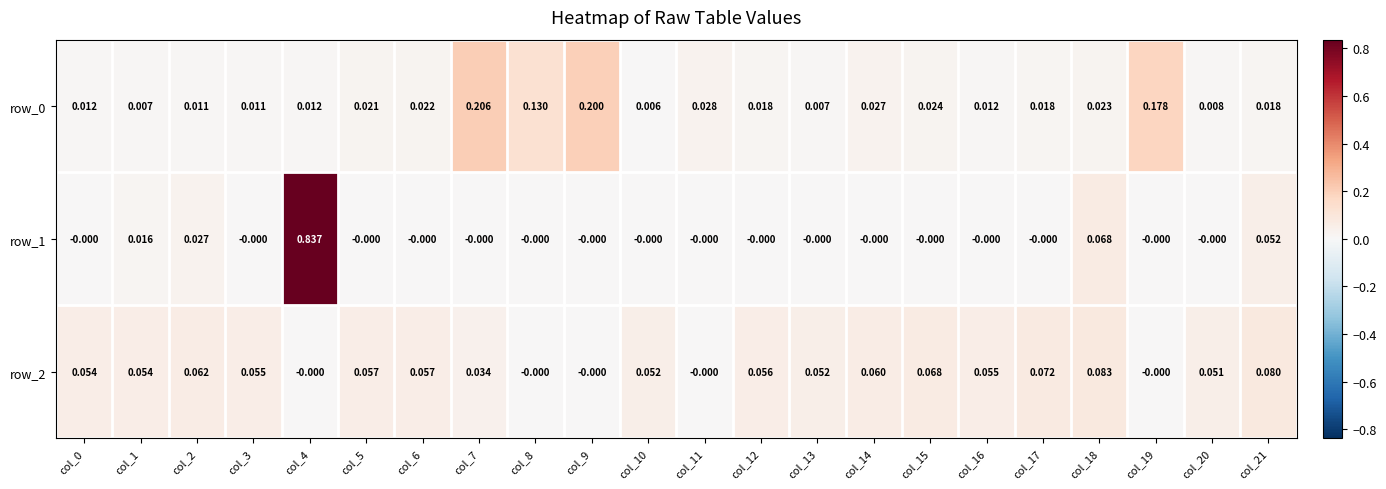

Reading right to left, what are all the values shown in this chart?

row_0: col_21=0.0	col_20=0.0	col_19=0.2	col_18=0.0	col_17=0.0	col_16=0.0	col_15=0.0	col_14=0.0	col_13=0.0	col_12=0.0	col_11=0.0	col_10=0.0	col_9=0.2	col_8=0.1	col_7=0.2	col_6=0.0	col_5=0.0	col_4=0.0	col_3=0.0	col_2=0.0	col_1=0.0	col_0=0.0
row_1: col_21=0.1	col_20=-0.0	col_19=-0.0	col_18=0.1	col_17=-0.0	col_16=-0.0	col_15=-0.0	col_14=-0.0	col_13=-0.0	col_12=-0.0	col_11=-0.0	col_10=-0.0	col_9=-0.0	col_8=-0.0	col_7=-0.0	col_6=-0.0	col_5=-0.0	col_4=0.8	col_3=-0.0	col_2=0.0	col_1=0.0	col_0=-0.0
row_2: col_21=0.1	col_20=0.1	col_19=-0.0	col_18=0.1	col_17=0.1	col_16=0.1	col_15=0.1	col_14=0.1	col_13=0.1	col_12=0.1	col_11=-0.0	col_10=0.1	col_9=-0.0	col_8=-0.0	col_7=0.0	col_6=0.1	col_5=0.1	col_4=-0.0	col_3=0.1	col_2=0.1	col_1=0.1	col_0=0.1